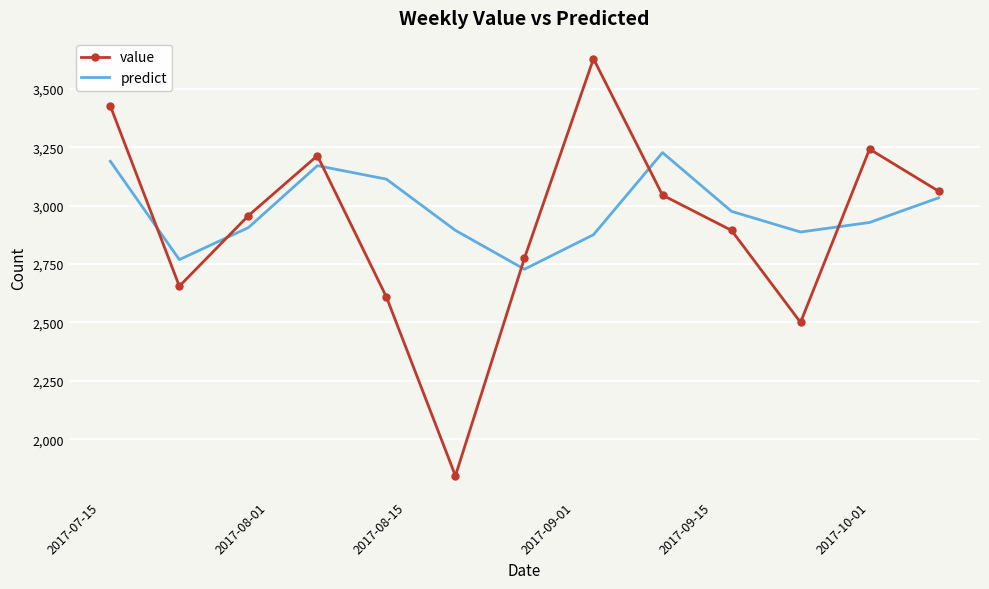

List the series in order of their peak value, highest first.

value, predict